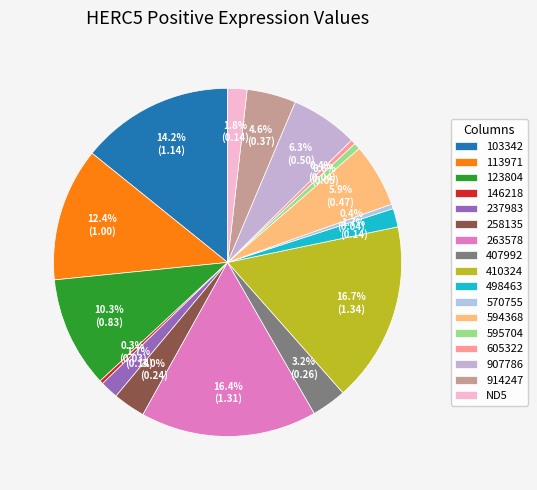

What percentage is the 123804 slice, to the nearest percent?

10%